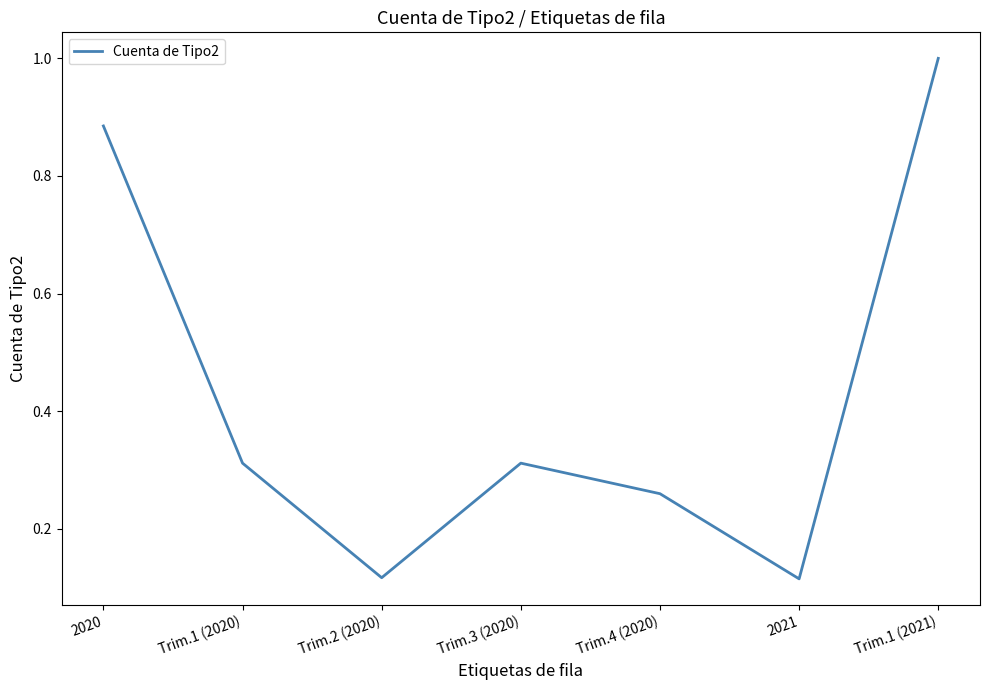

Does the chart have visible grid lines?

No